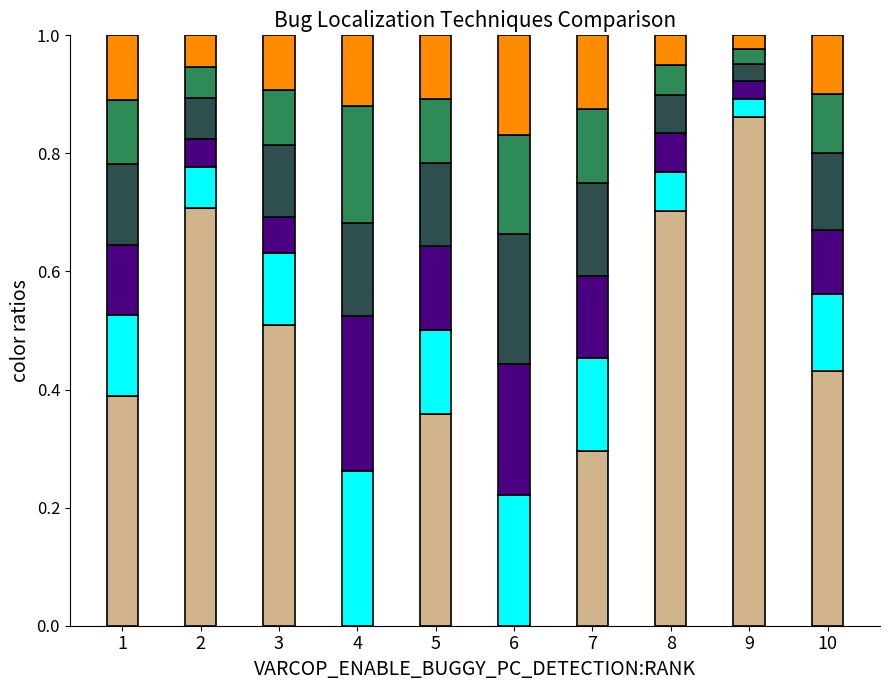

What is the total value across all series at 4?

1.0